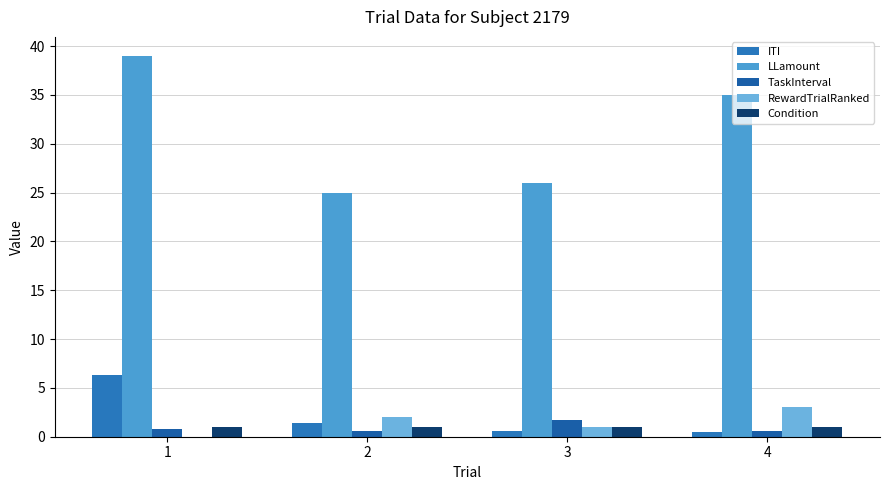

What is the value of the TaskInterval bar at the 1st from the left?

0.8